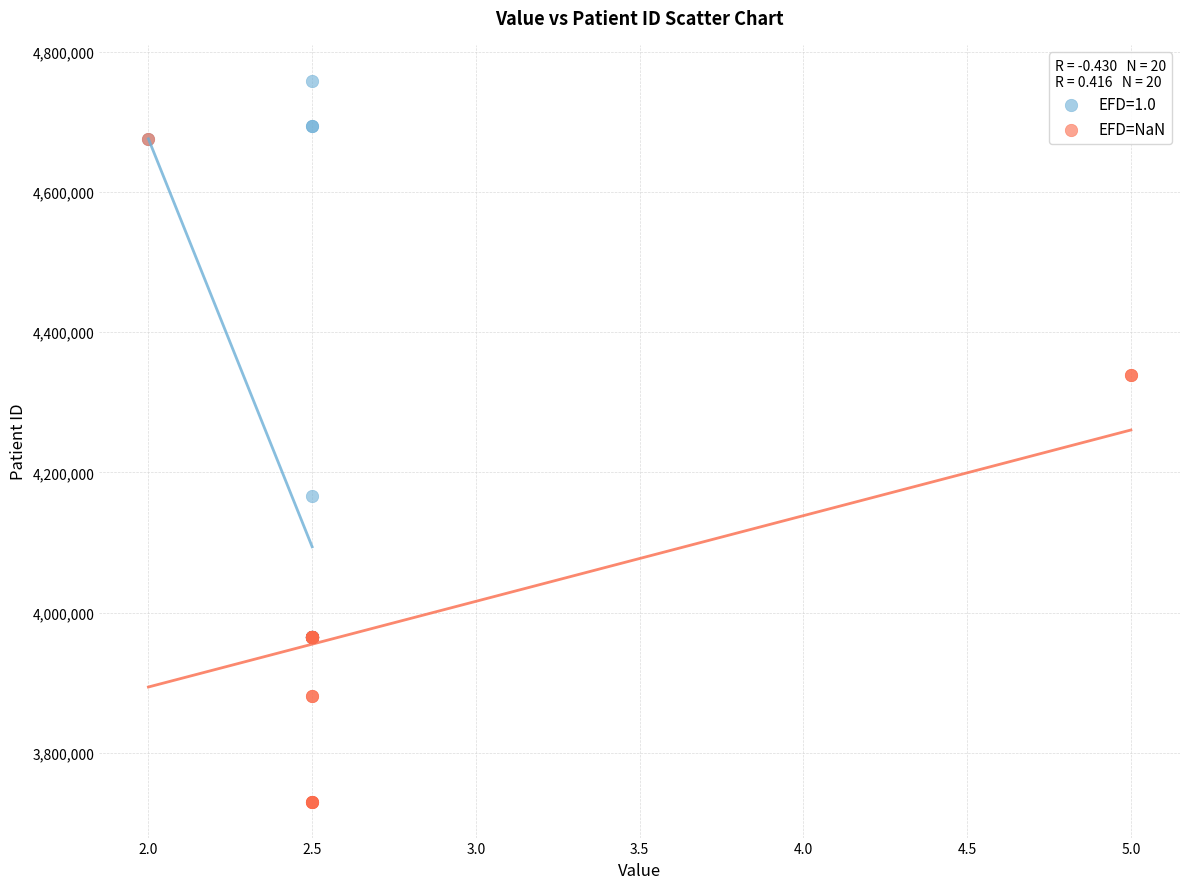

Which series contains the highest Y value?

EFD=1.0